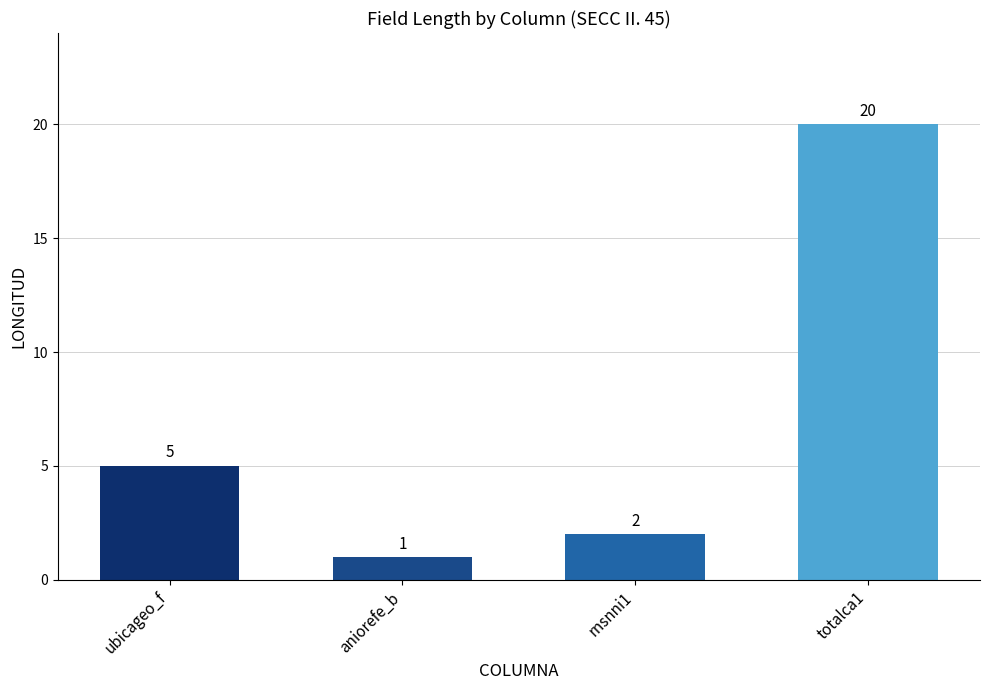

Which label corresponds to the largest value in the chart?

totalca1